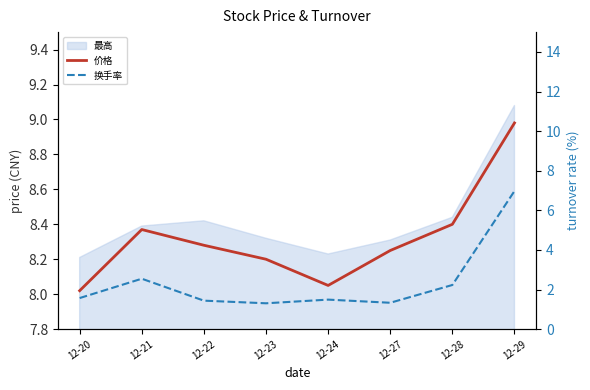

What is the value of the 价格 point at the 4th from the left?

8.2